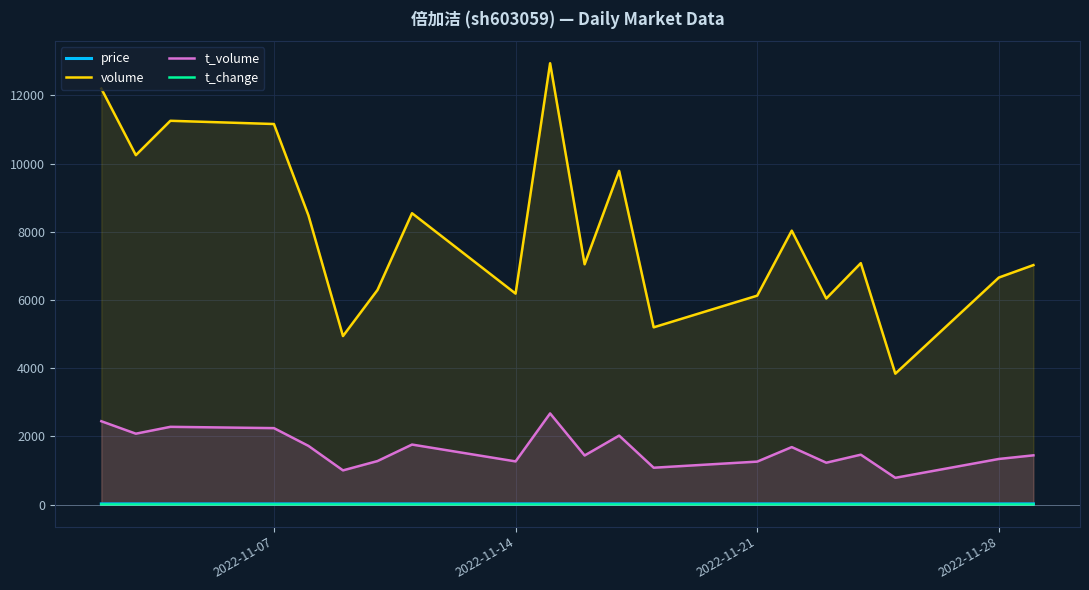

True or false: price and t_change cross at least once.

False